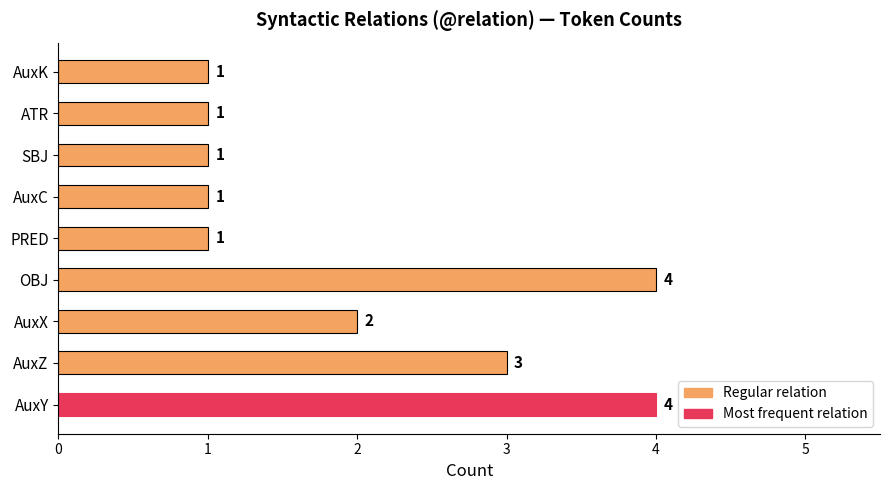

Does the chart contain any negative values?

No